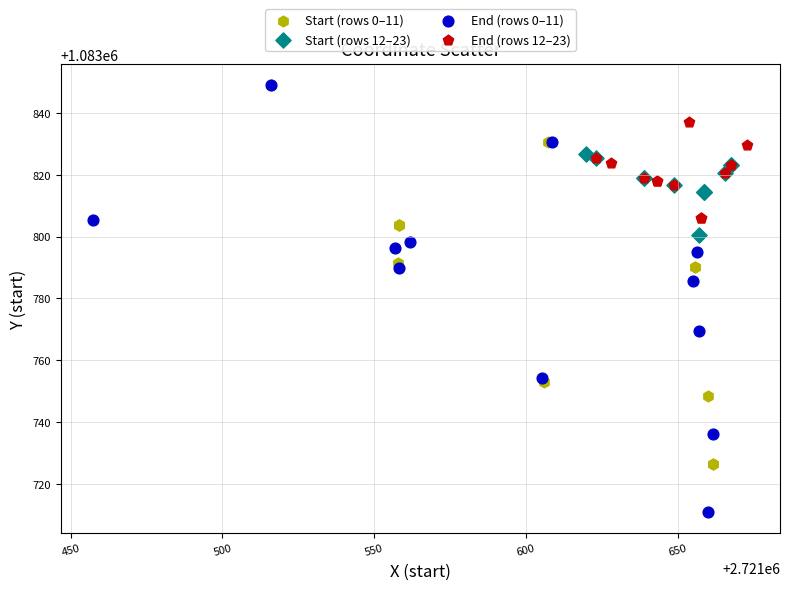

Which series contains the lowest Y value?

End (rows 0–11)